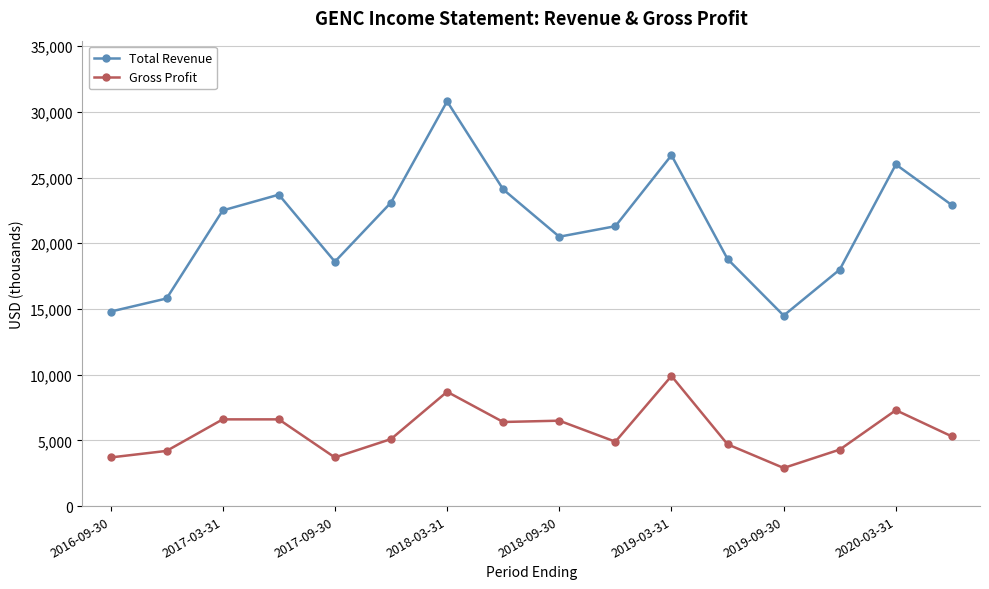

How many values in the Total Revenue series are below 22500?

8